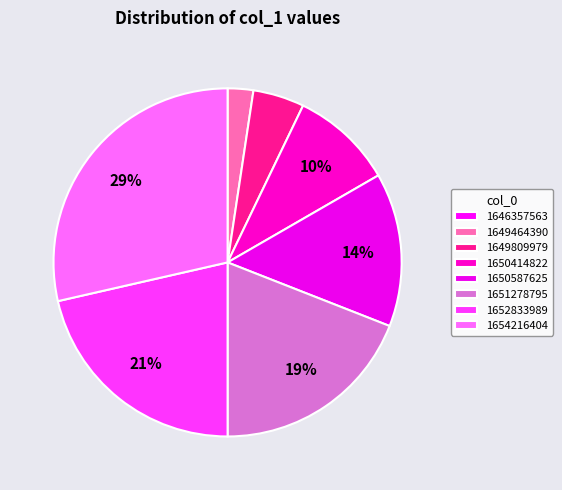

To the nearest percent, what is the combined percentage of 1649464390 and 1650587625?

17%